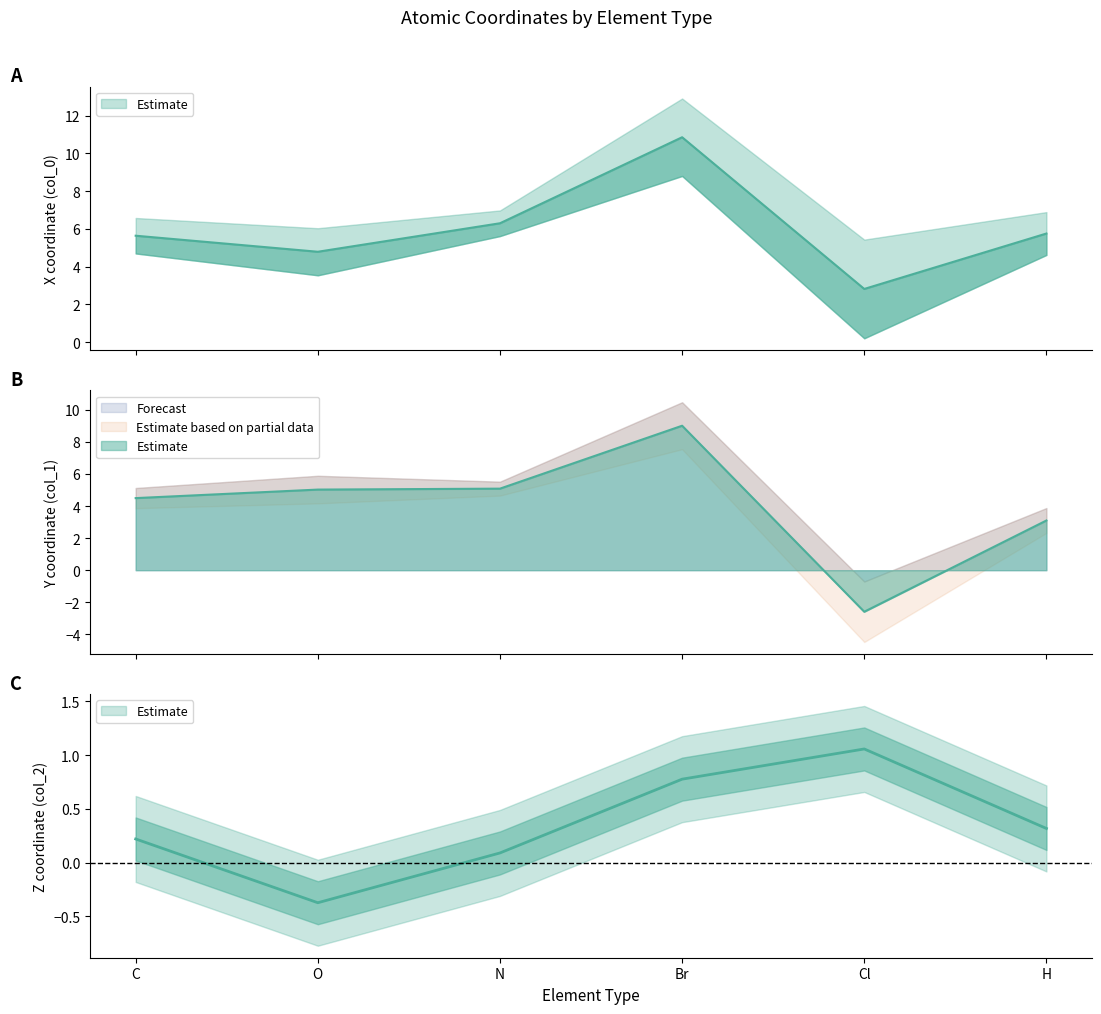

How many lines are shown in the chart?

3